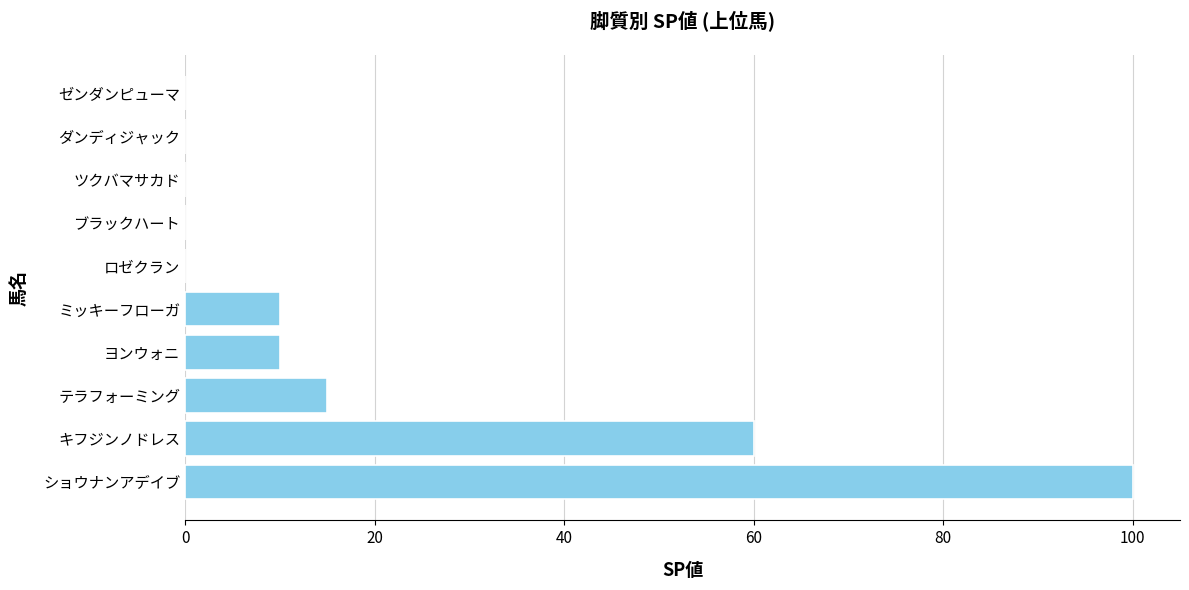

At which label is the value closest to 50?

キフジンノドレス